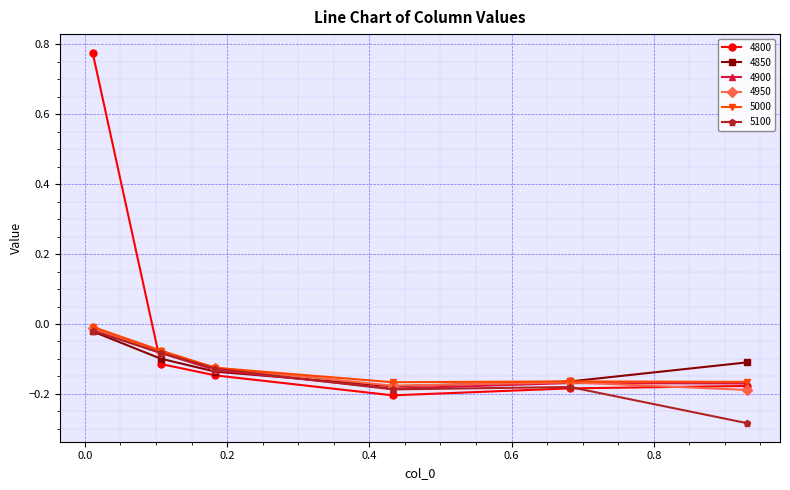

True or false: 4950 has more than 1 interior local peaks.

False